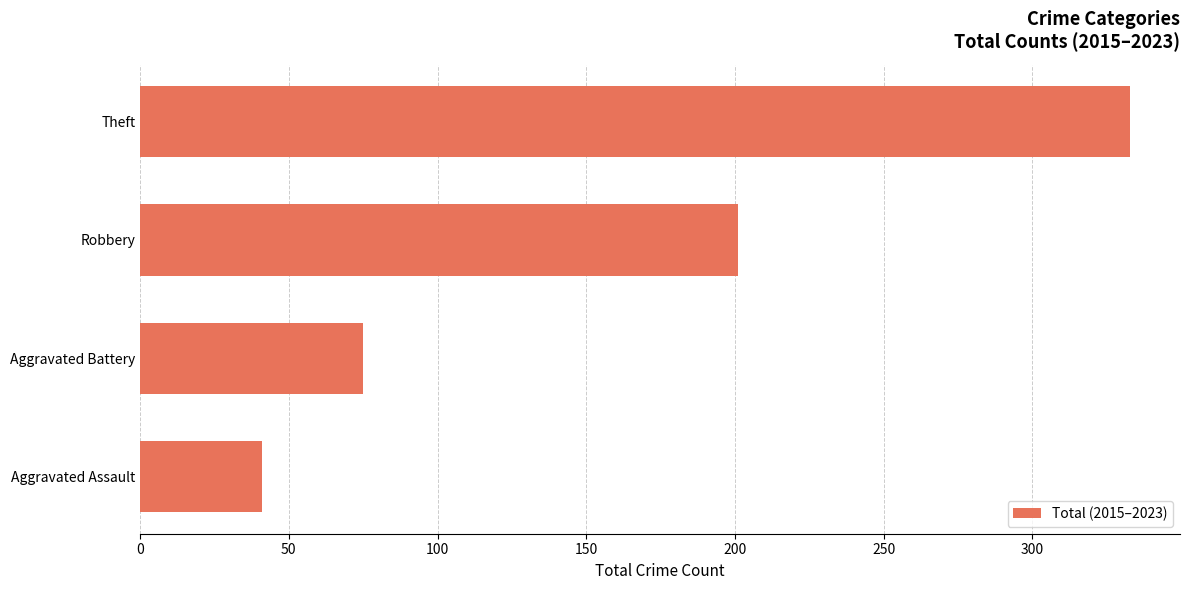

Rank the categories by value from lowest to highest.

Aggravated Assault, Aggravated Battery, Robbery, Theft